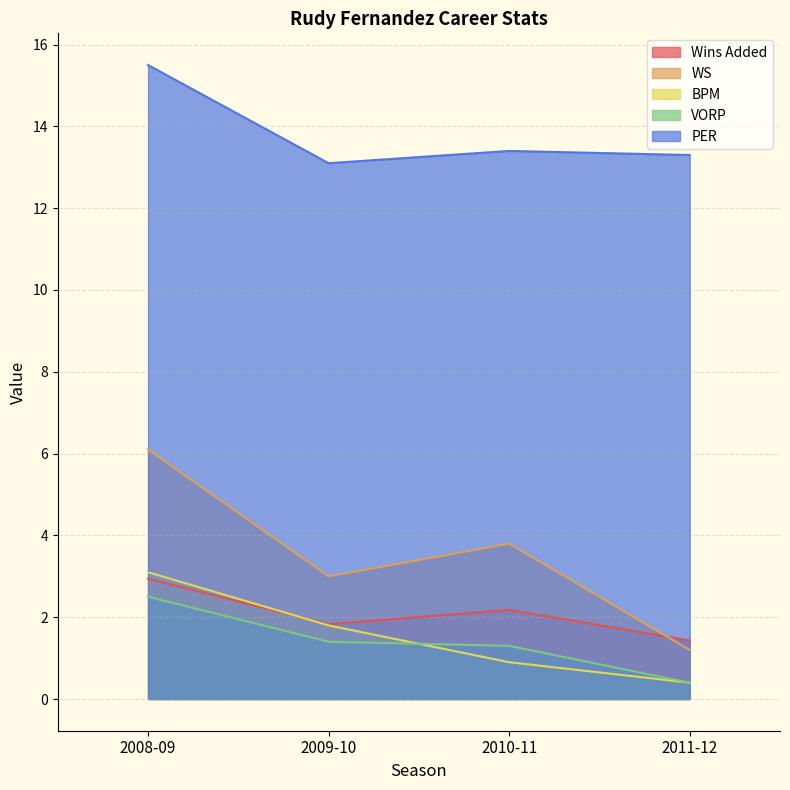

Which series has the largest range (max minus min)?

WS